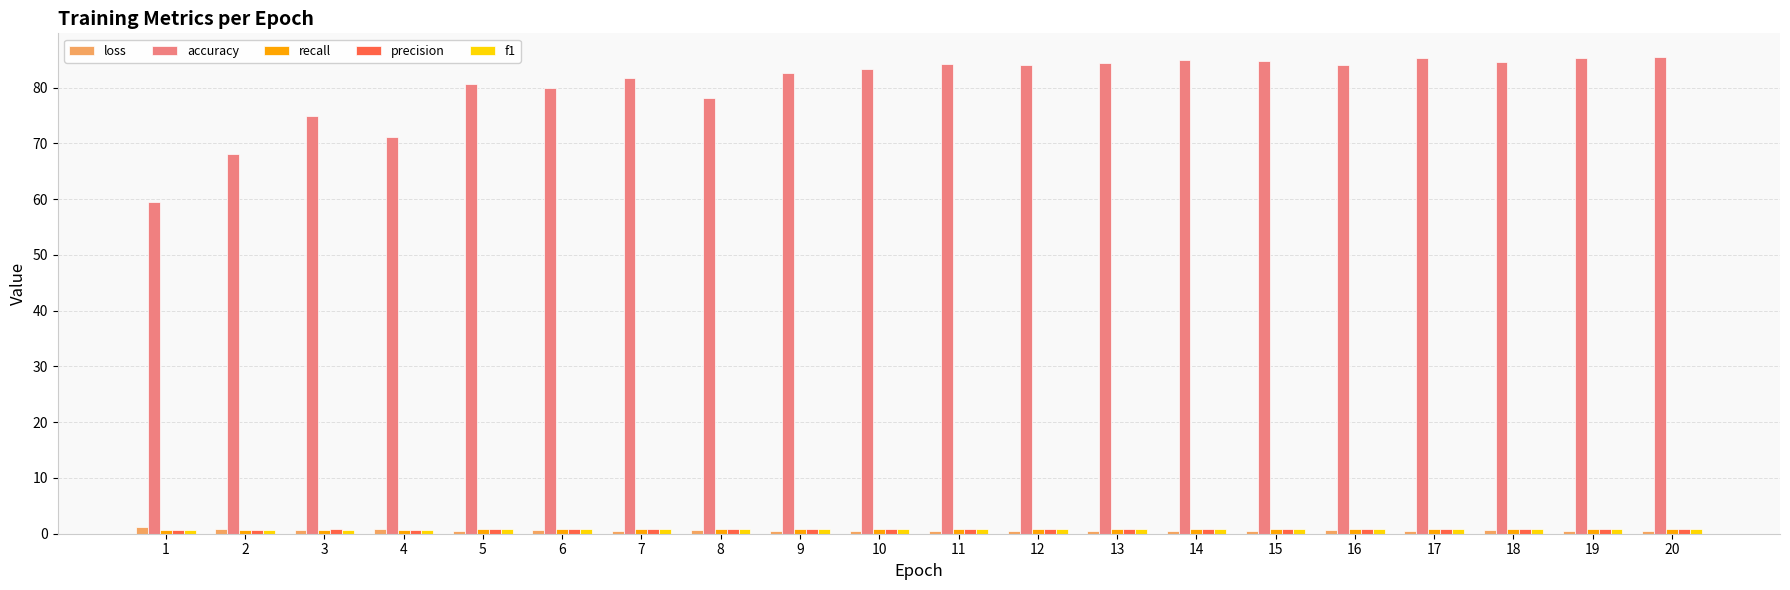

At how many categories does at least one series exceed 10?

20